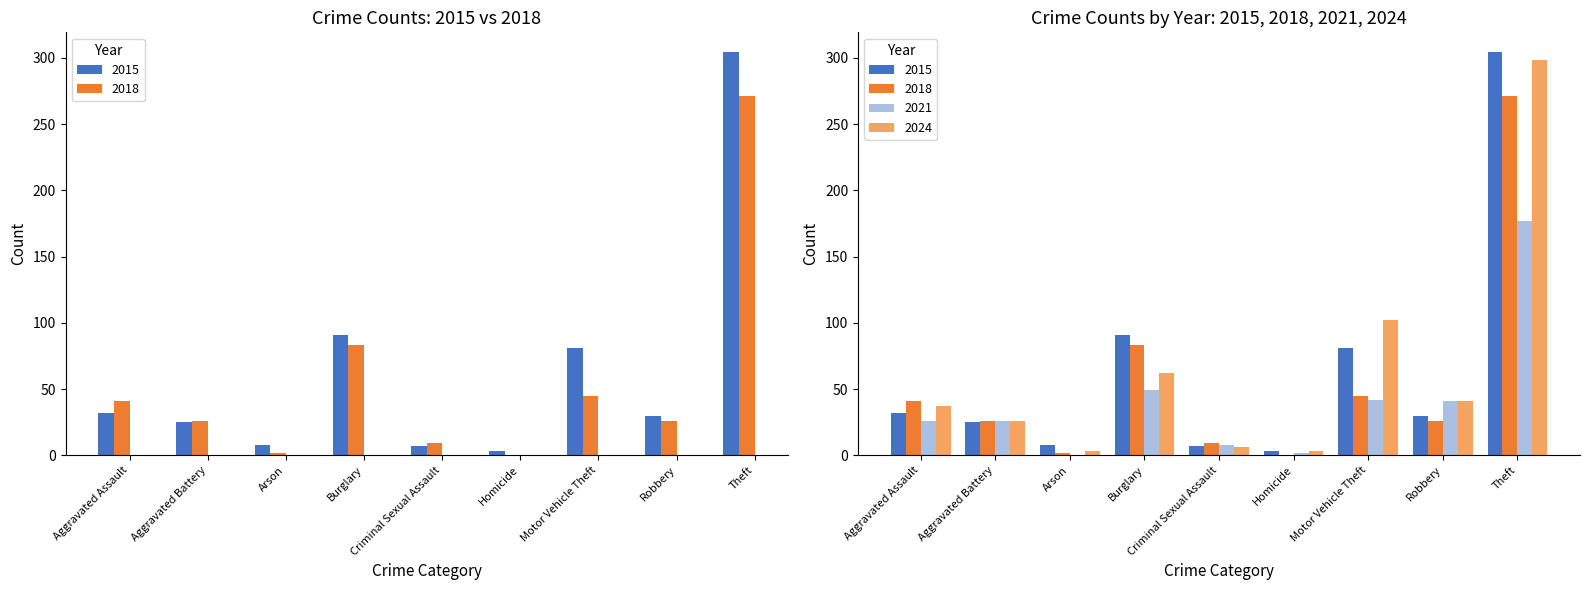

True or false: 2024 has a value of 127 at Theft.

False